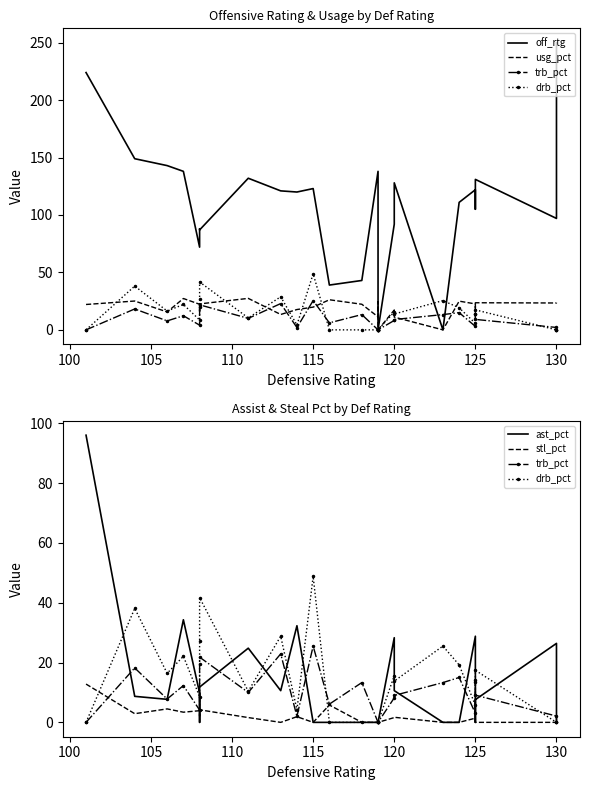

The value of ast_pct at 120 is 16.4. True or false?

False